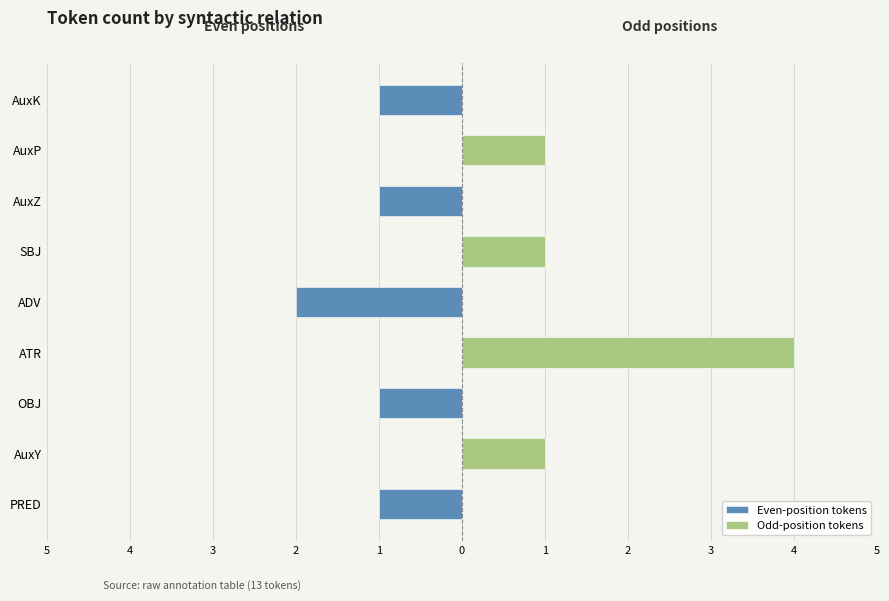

Rank the series by their maximum value, from lowest to highest.

Even-position tokens, Odd-position tokens